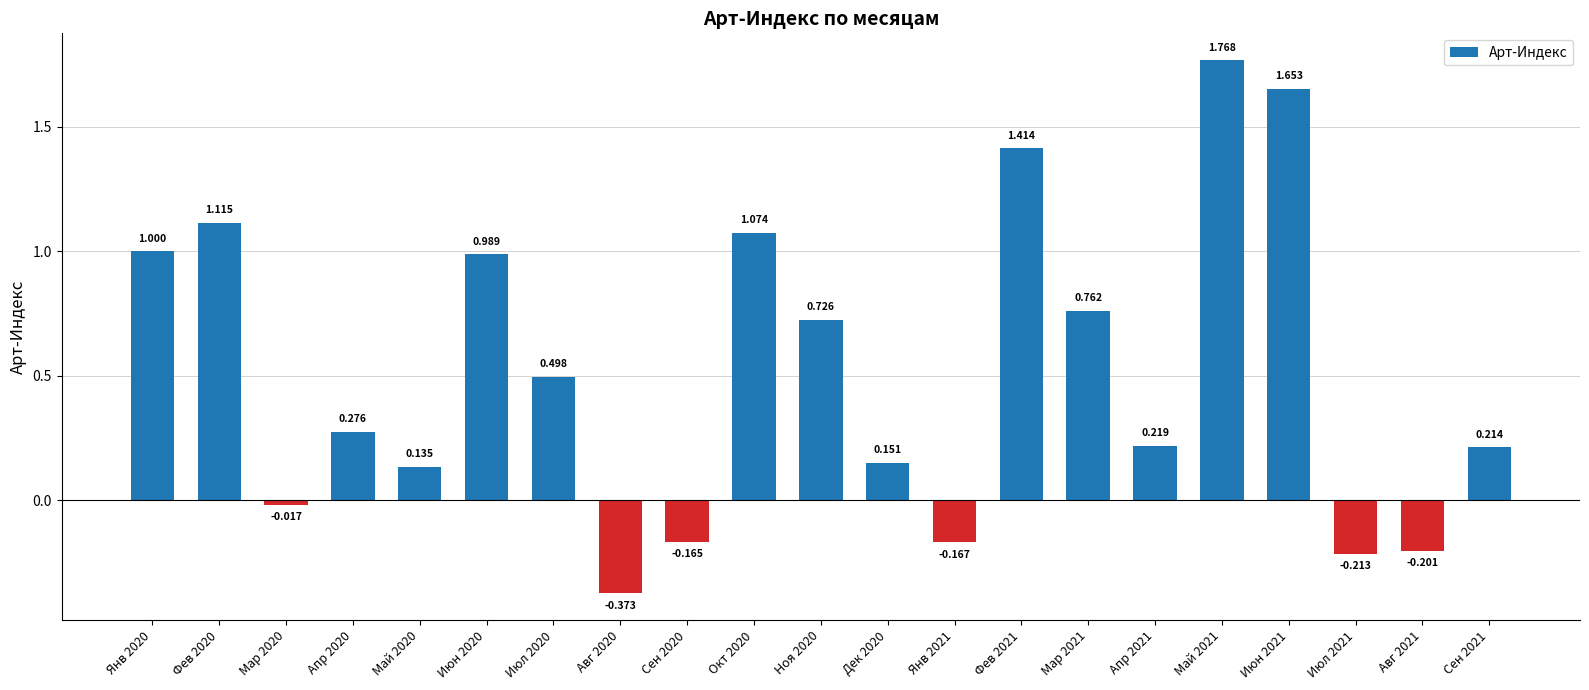

Where does the data first go above 0?

Янв 2020